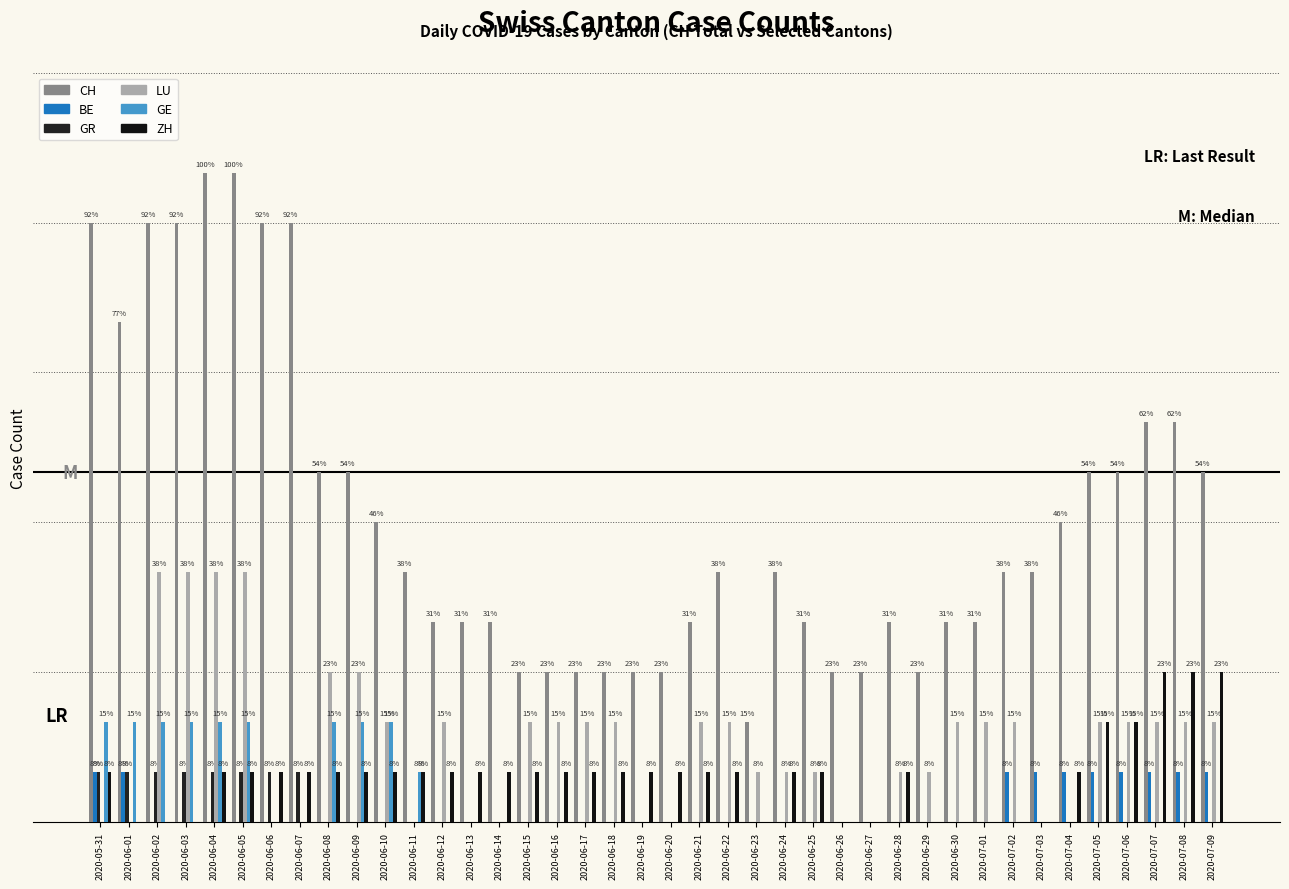

Reading right to left, transcribe all the data shown in this chart.

CH: 7	8	8	7	7	6	5	5	4	4	3	4	3	3	4	5	2	5	4	3	3	3	3	3	3	4	4	4	5	6	7	7	12	12	13	13	12	12	10	12
BE: 1	1	1	1	1	1	1	1	0	0	0	0	0	0	0	0	0	0	0	0	0	0	0	0	0	0	0	0	0	0	0	0	0	0	0	0	0	0	1	1
GR: 0	0	0	0	0	0	0	0	0	0	0	0	0	0	0	0	0	0	0	0	0	0	0	0	0	0	0	0	0	0	0	0	1	1	1	1	1	1	1	1
LU: 2	2	2	2	2	0	0	2	2	2	1	1	0	0	1	1	1	2	2	0	0	2	2	2	2	0	0	2	0	2	3	3	0	0	5	5	5	5	0	0
GE: 0	0	0	0	0	0	0	0	0	0	0	0	0	0	0	0	0	0	0	0	0	0	0	0	0	0	0	0	1	2	2	2	0	0	2	2	2	2	2	2
ZH: 3	3	3	2	2	1	0	0	0	0	0	1	0	0	1	1	0	1	1	1	1	1	1	1	1	1	1	1	1	1	1	1	1	1	1	1	0	0	0	1